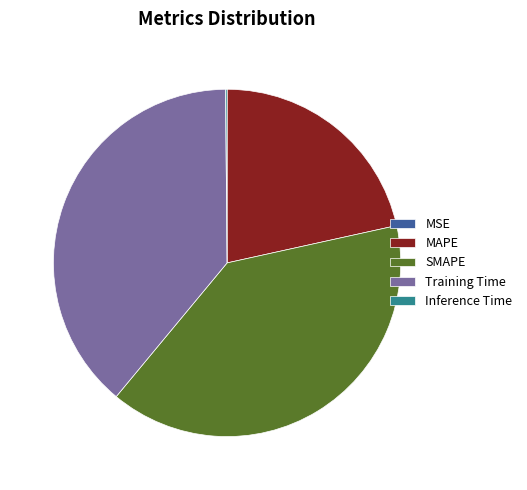

Do MAPE and Training Time together represent more than half of the pie?

Yes